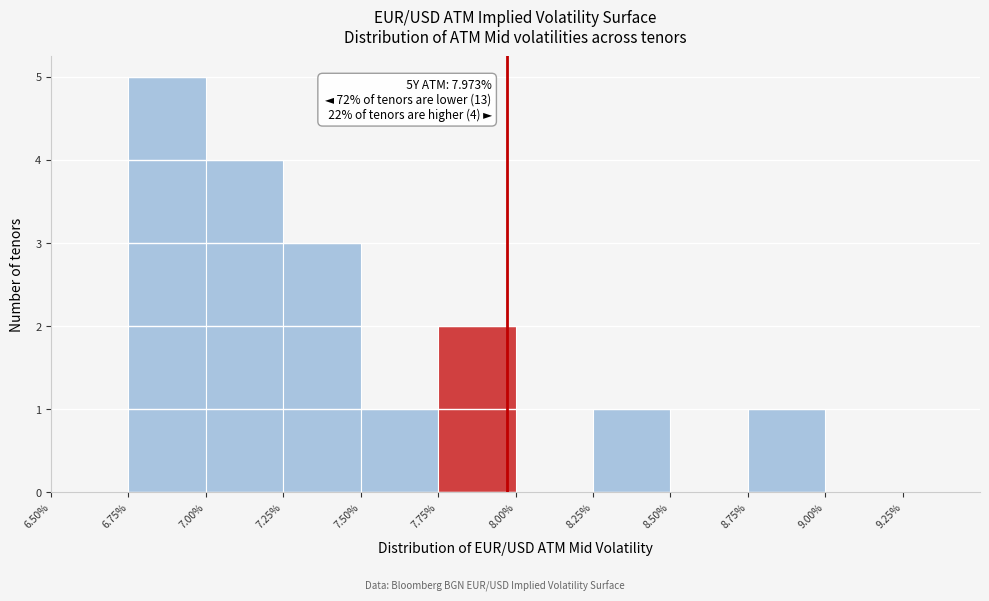

Over which range of the x-axis is the bar tallest?

6.75% to 7.00%